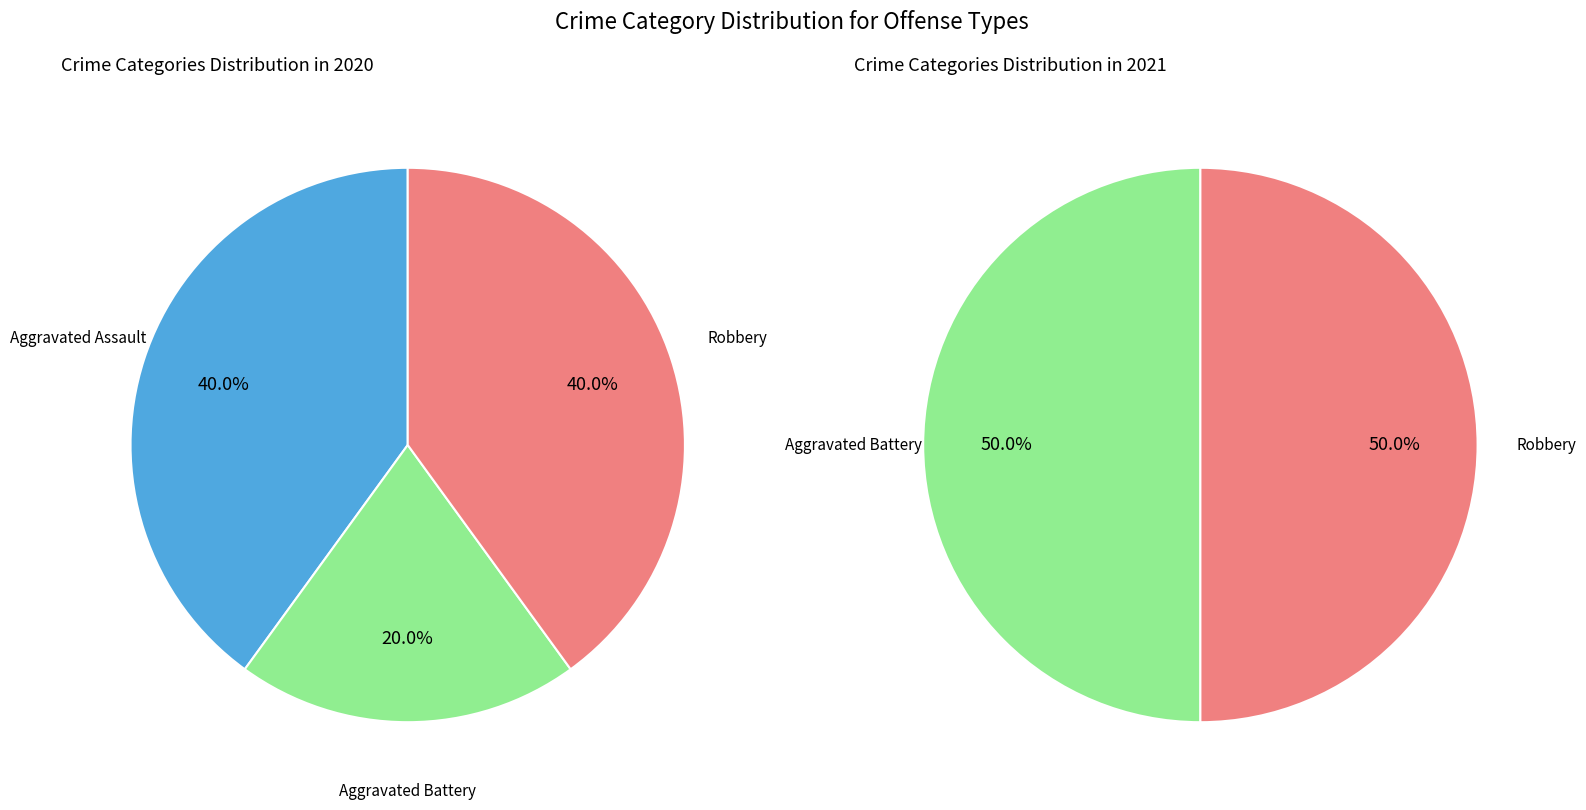

Is there a majority slice in this chart?

No